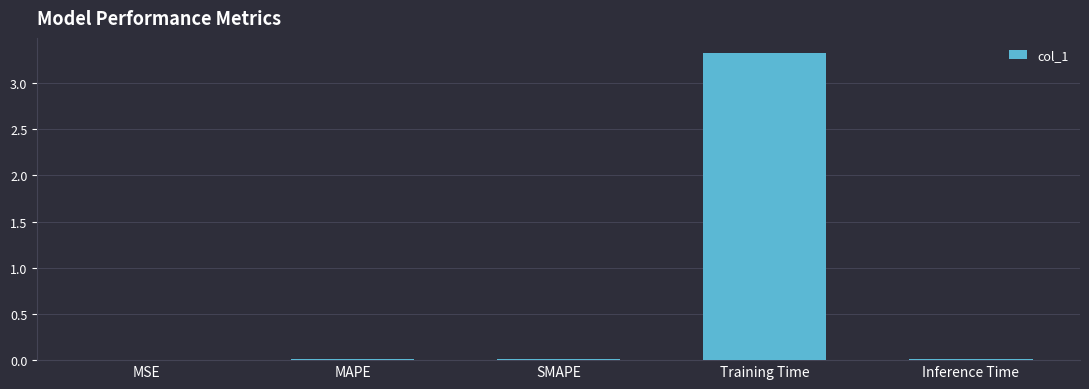

What is the sum of the values at Training Time and MSE?

3.3